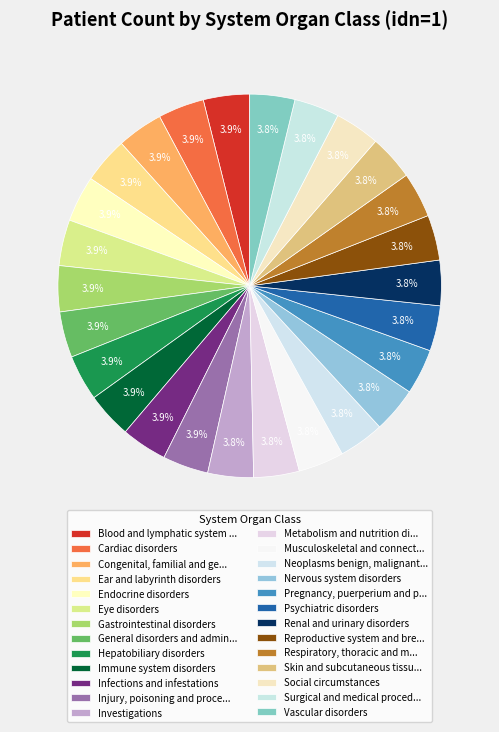

To the nearest percent, what portion does Infections and infestations represent?

4%